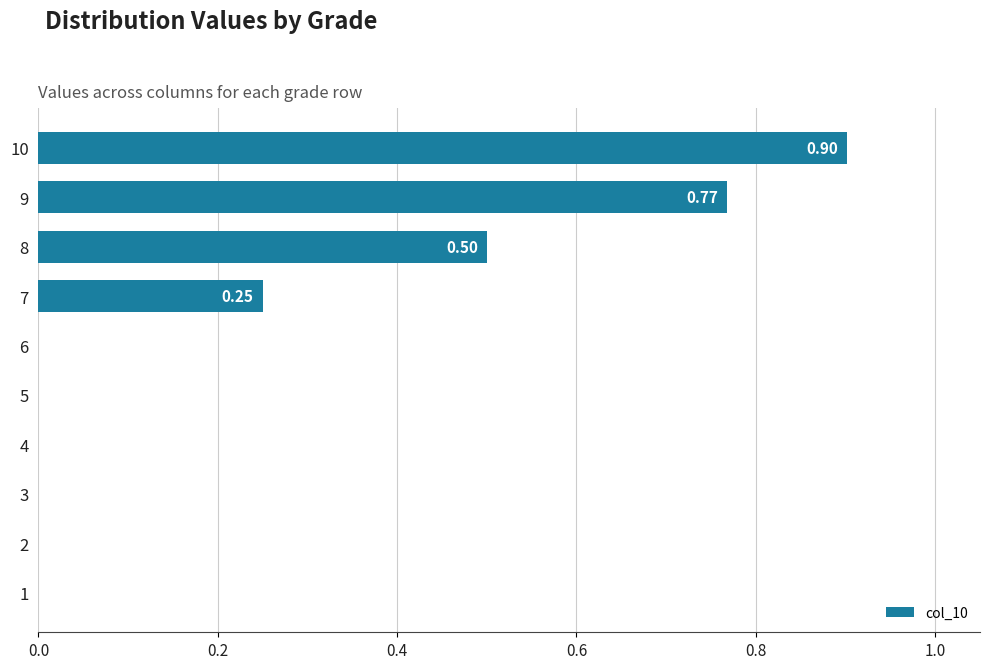

What is the sum of the values at 10 and 8?

1.4